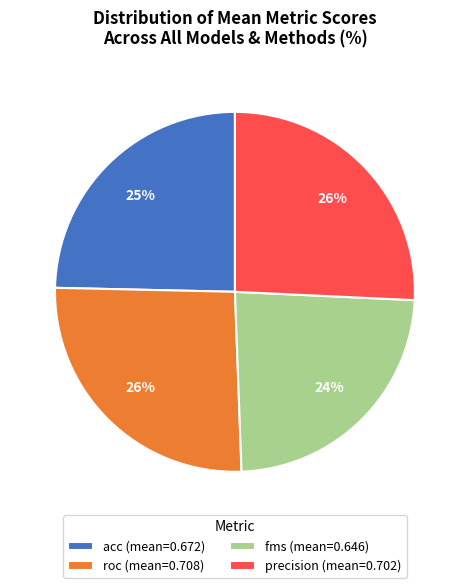

Combined, do precision (mean=0.702) and roc (mean=0.708) account for over 50%?

Yes